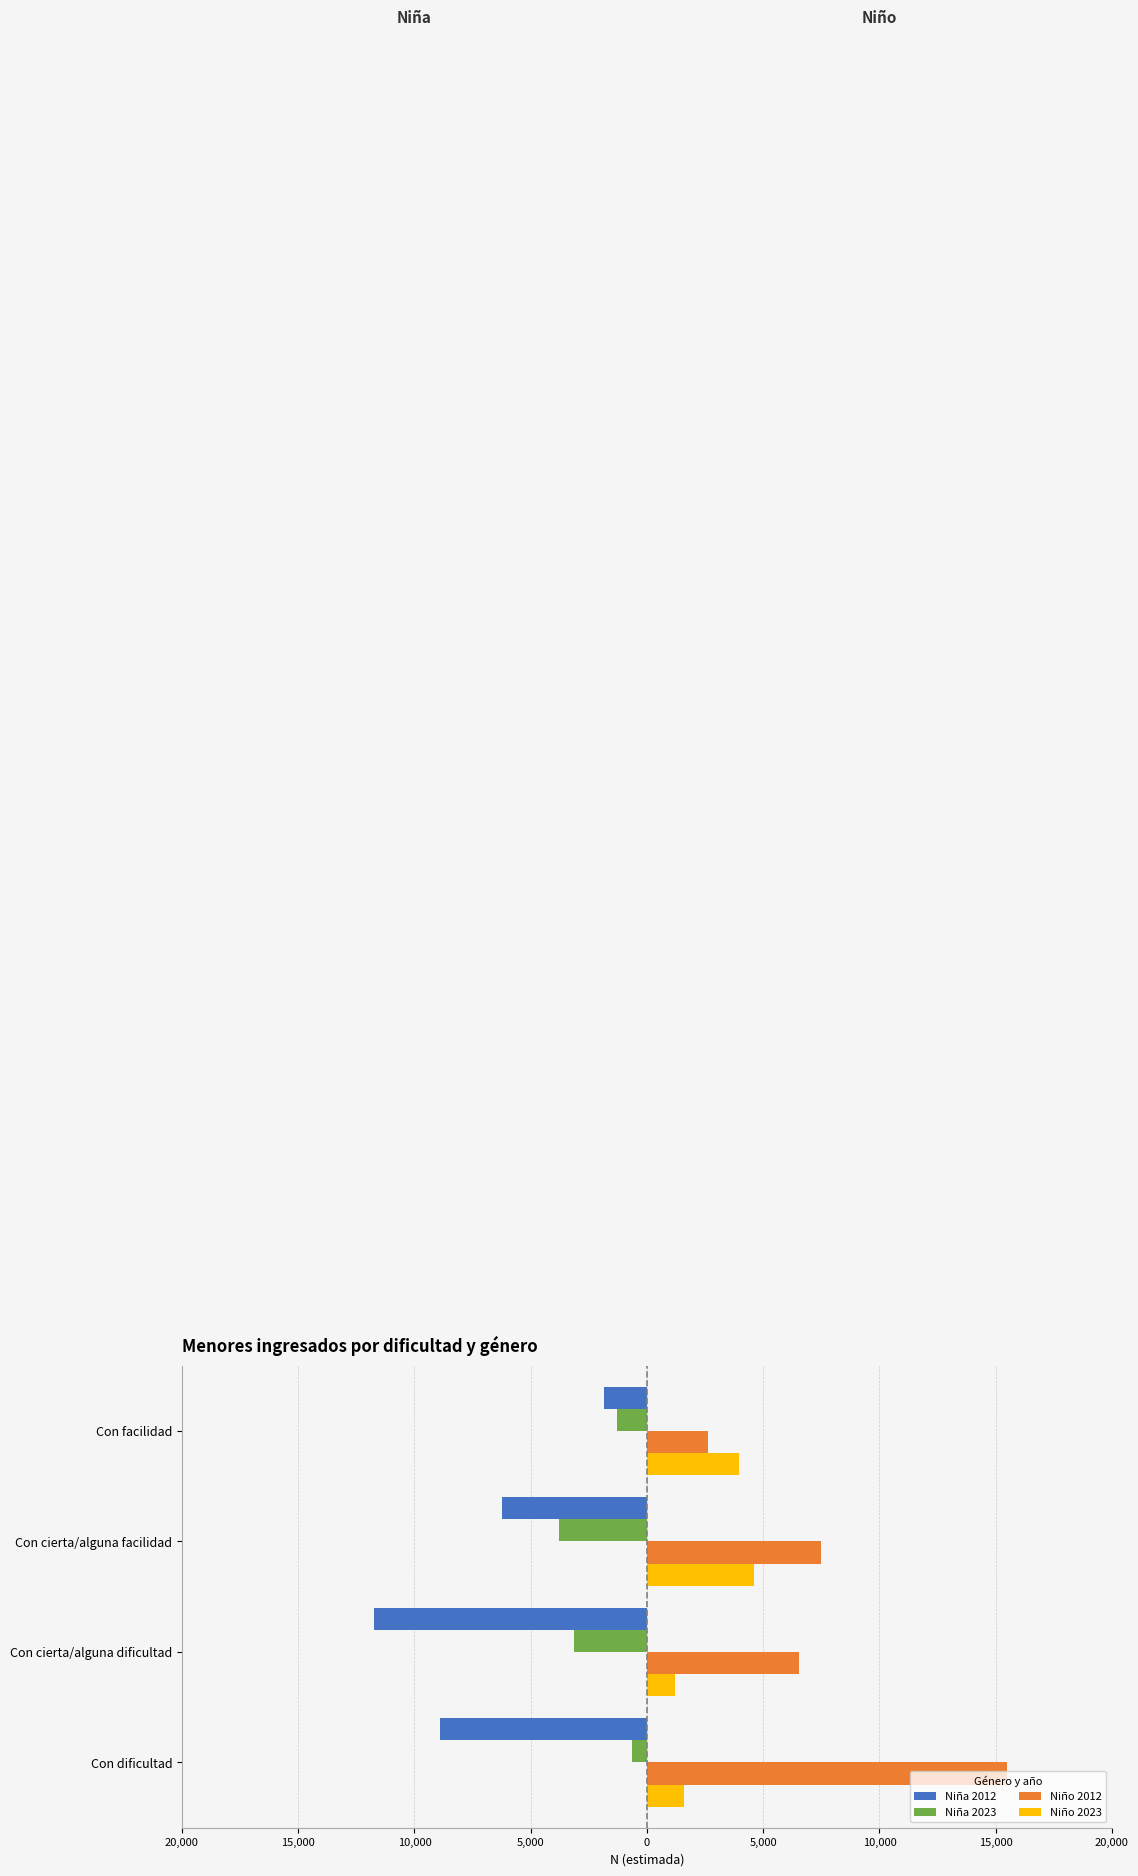

What are all the series names shown in the legend?

Niña 2012, Niña 2023, Niño 2012, Niño 2023